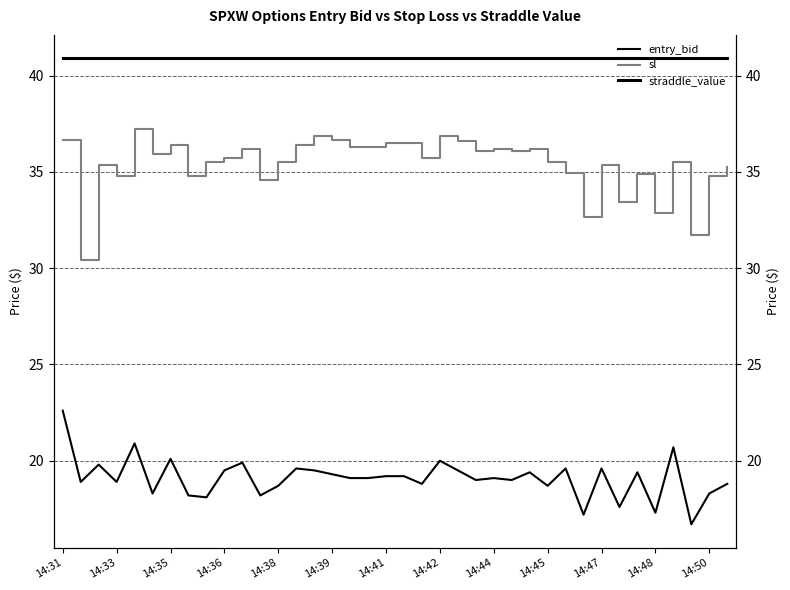

Between 14:33 and 36, which is larger?

14:33